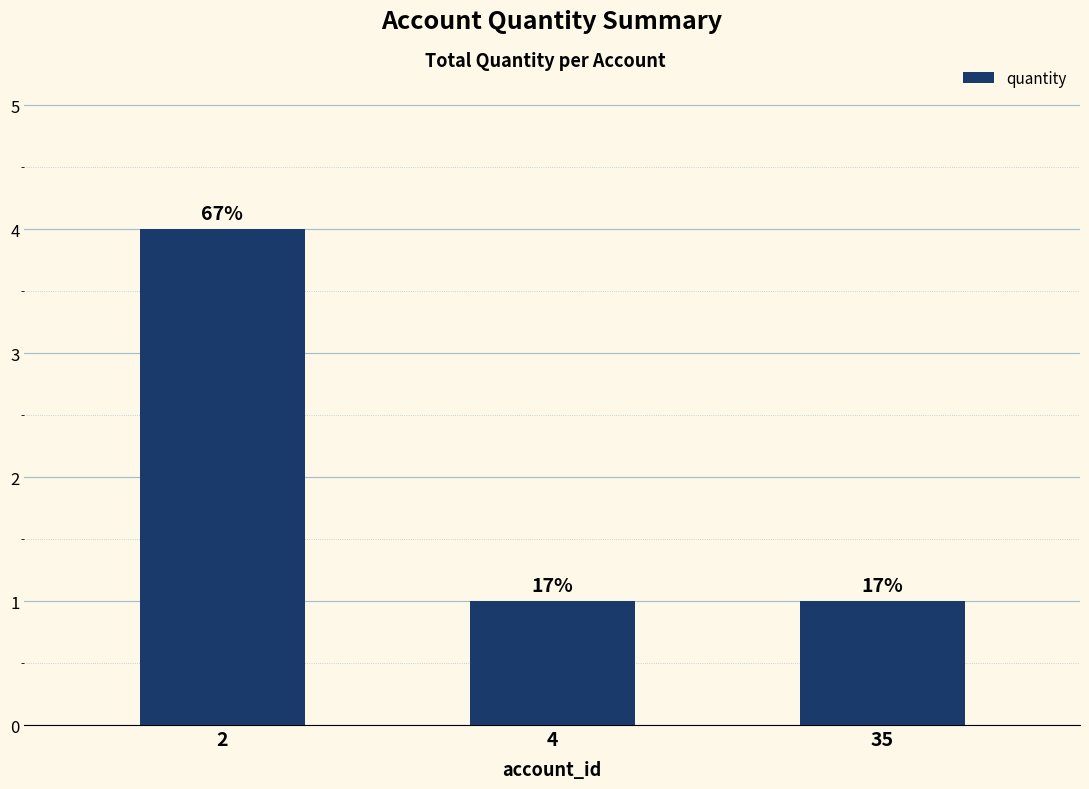

Reading left to right, extract all data points from this chart.

4	1	1